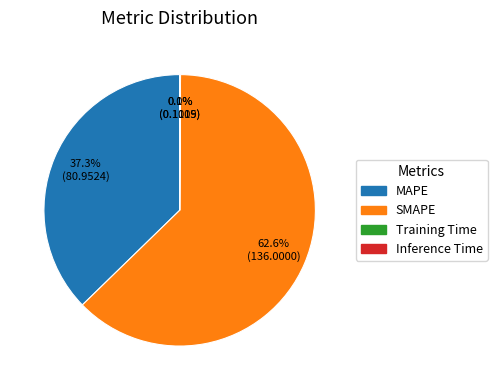

What is the largest slice in the pie chart?

SMAPE